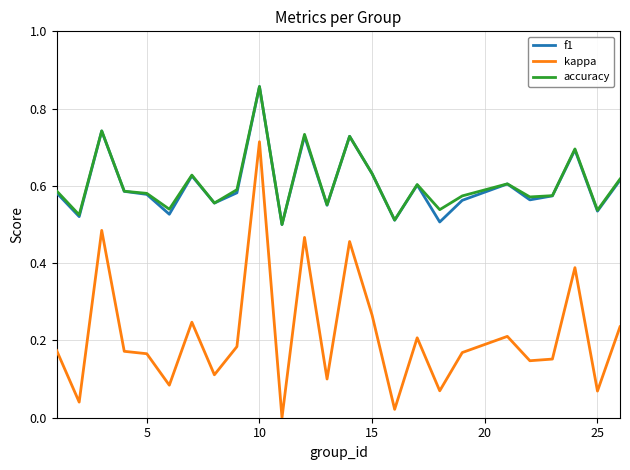

Count the number of categories in the chart.

25